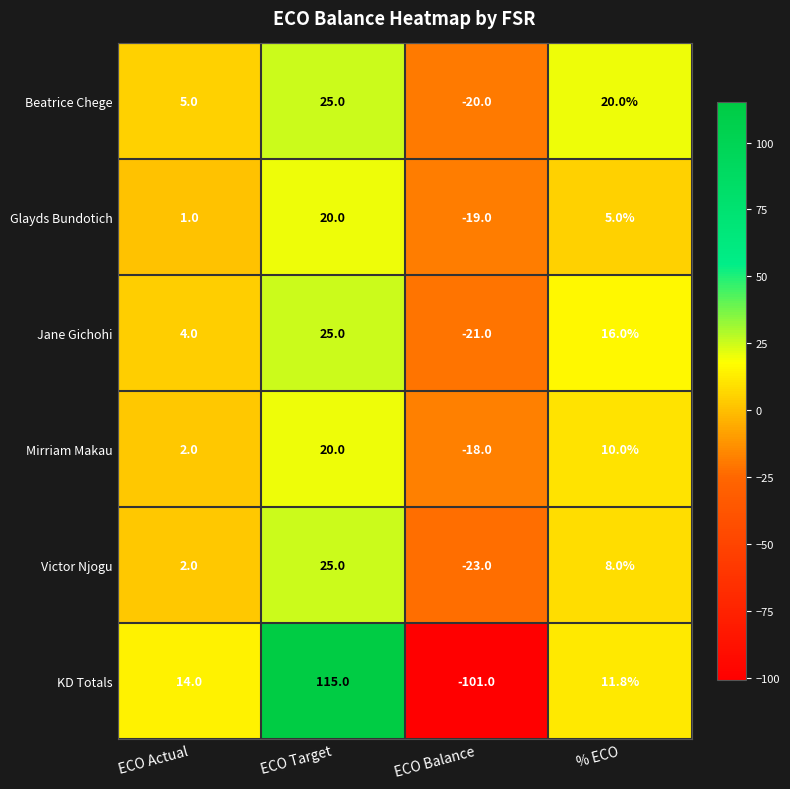

What is the maximum value shown in the chart?

115.0